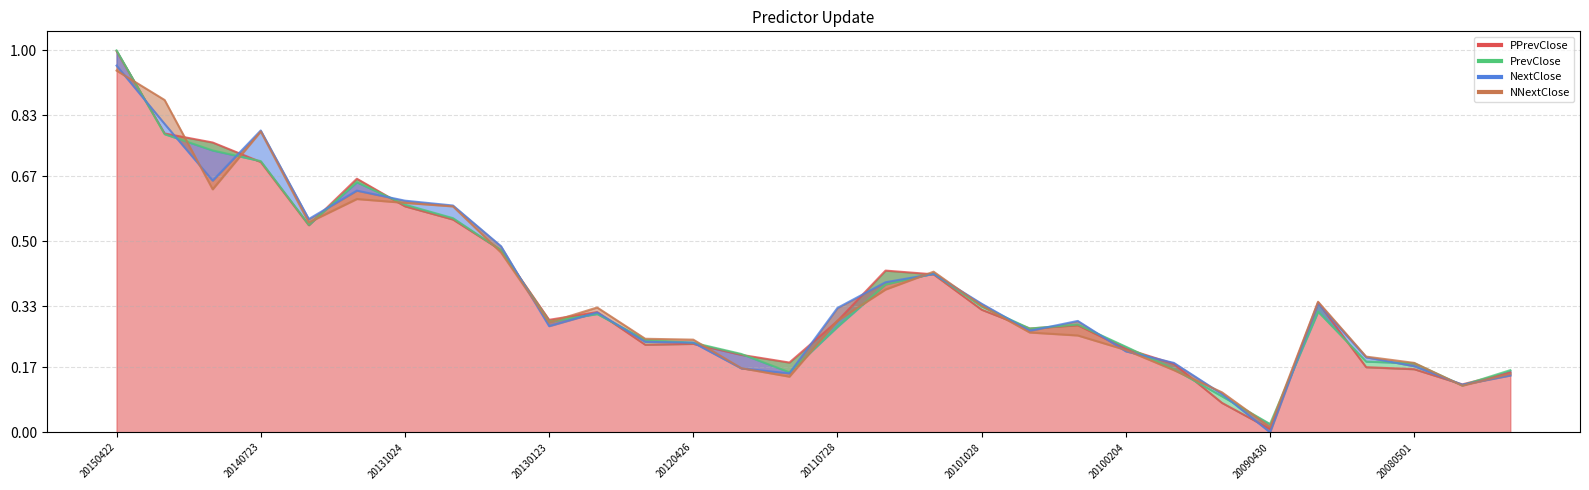

List the series in order of their peak value, lowest first.

NNextClose, NextClose, PPrevClose, PrevClose